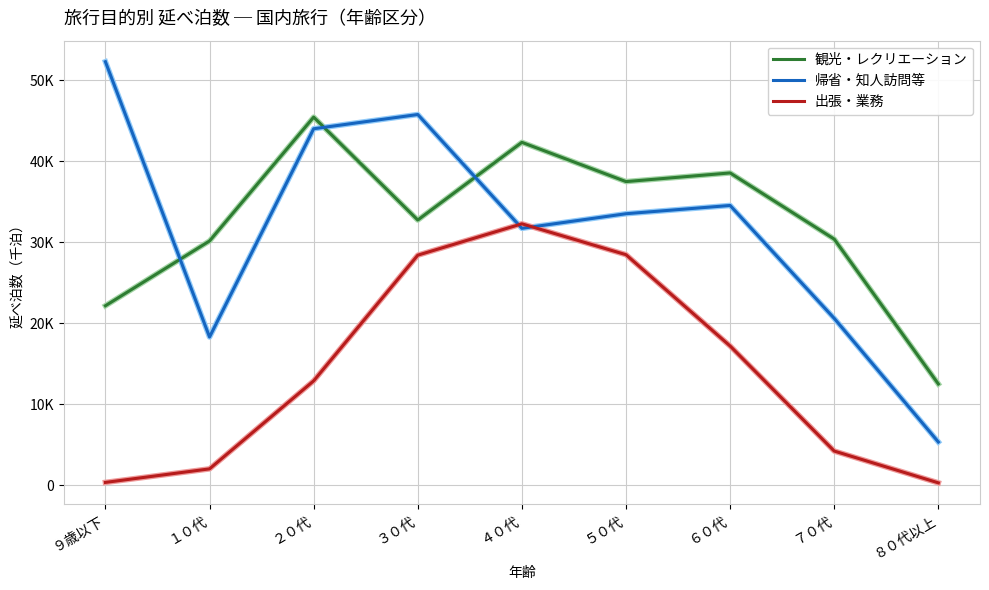

What are all the series names shown in the legend?

観光・レクリエーション, 帰省・知人訪問等, 出張・業務